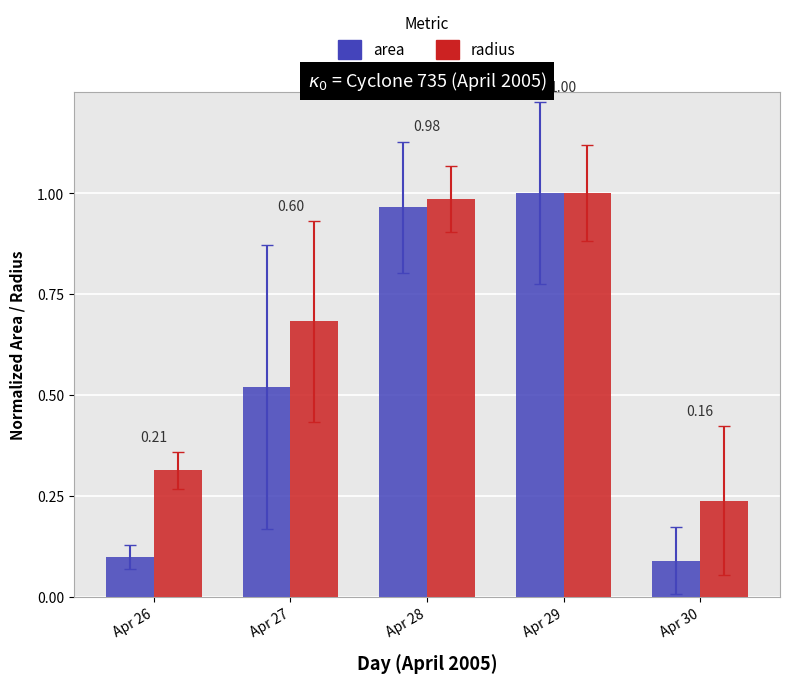

Which series changed the most between Apr 28 and Apr 30?

area